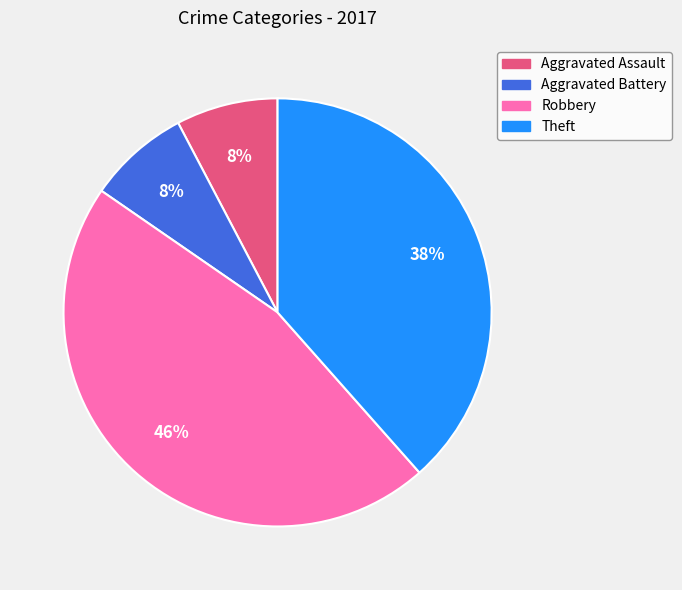

Count the number of slices in the pie.

4